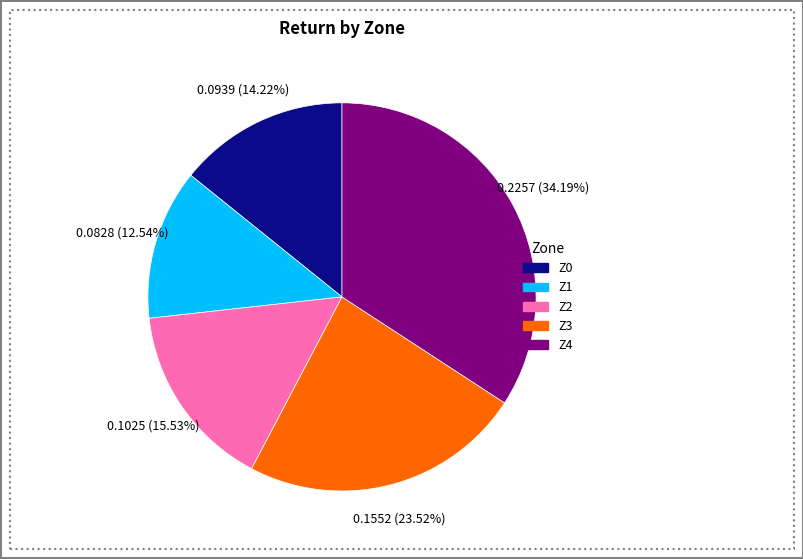

Which category has the smallest portion of the pie?

Z1